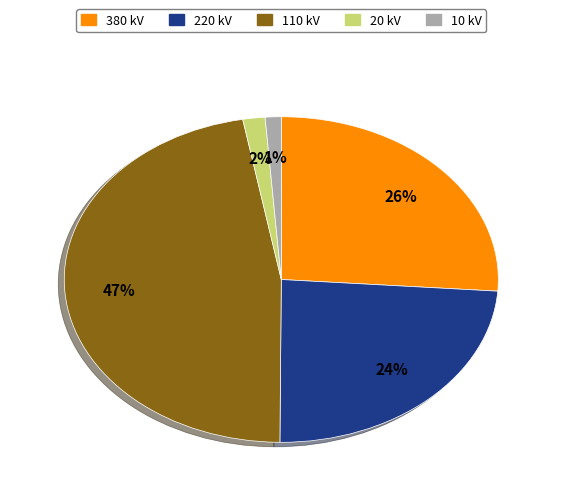

How many slices are in this pie chart?

5